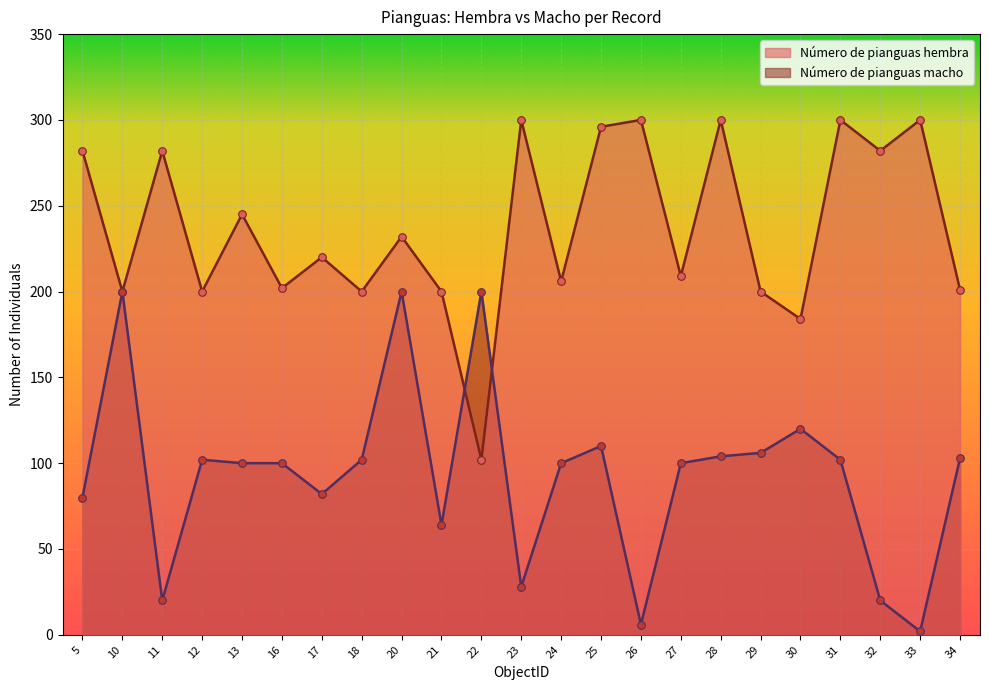

Is the value of Número de pianguas macho at 25 greater than the value of Número de pianguas hembra at 16?

No